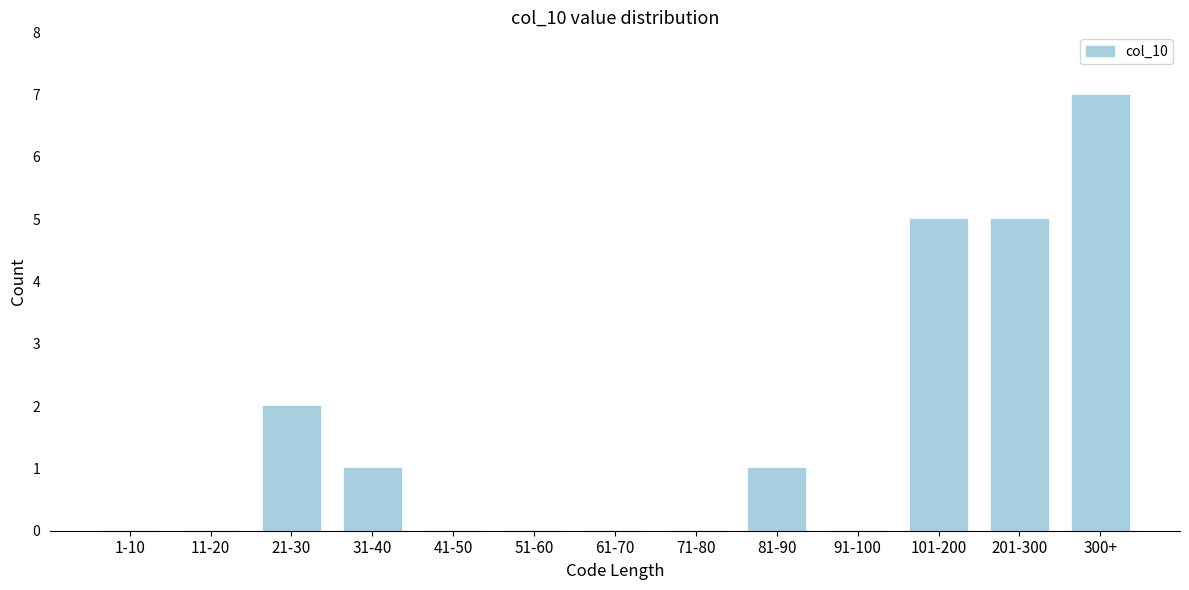

Reading left to right, what are all the values shown in this chart?

1-10=0	11-20=0	21-30=2	31-40=1	41-50=0	51-60=0	61-70=0	71-80=0	81-90=1	91-100=0	101-200=5	201-300=5	300+=7